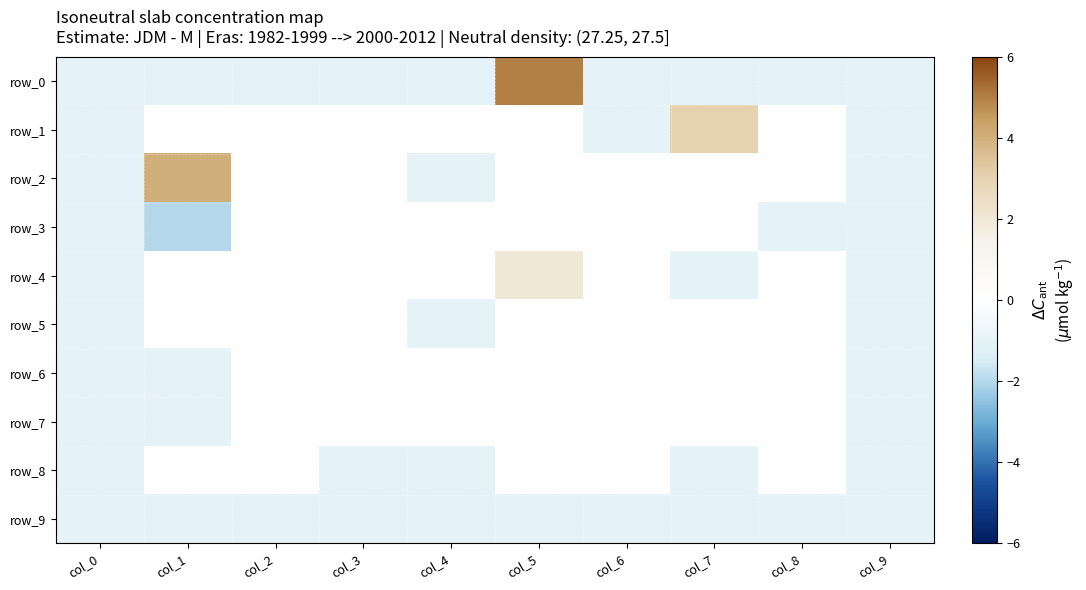

What value does the row_4 series have at col_0?

-1